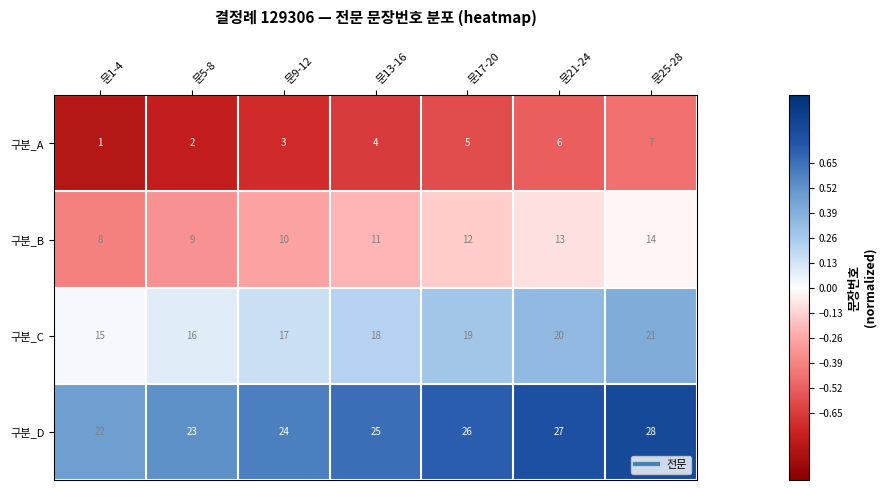

What is the difference between the highest and lowest values at 문17-20?

21